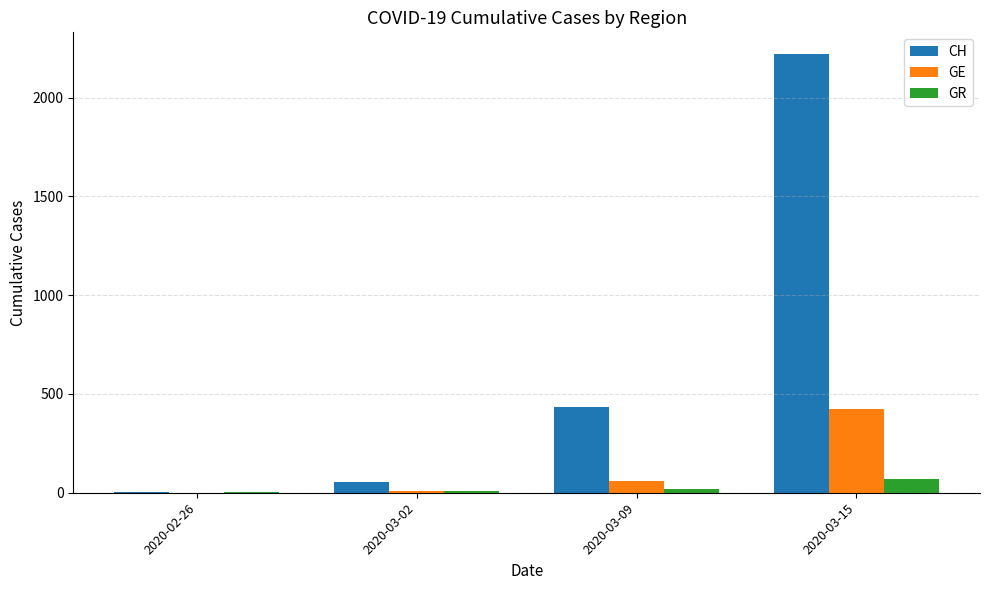

What is the sum of all CH values?

2716